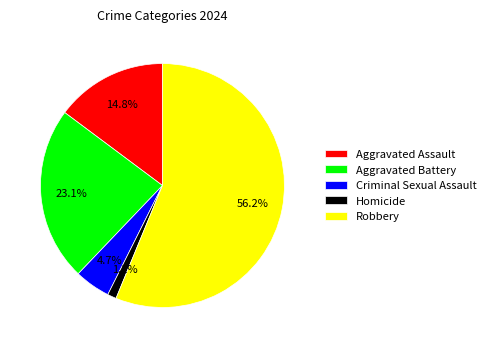

Between Homicide and Aggravated Assault, which is larger?

Aggravated Assault